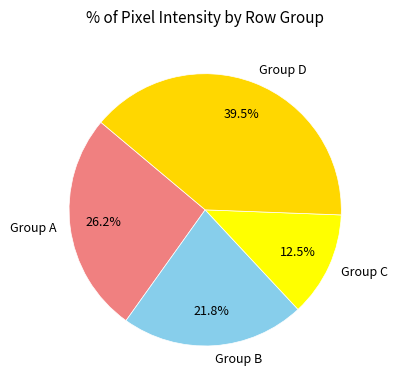

Which category has the smallest portion of the pie?

Group C